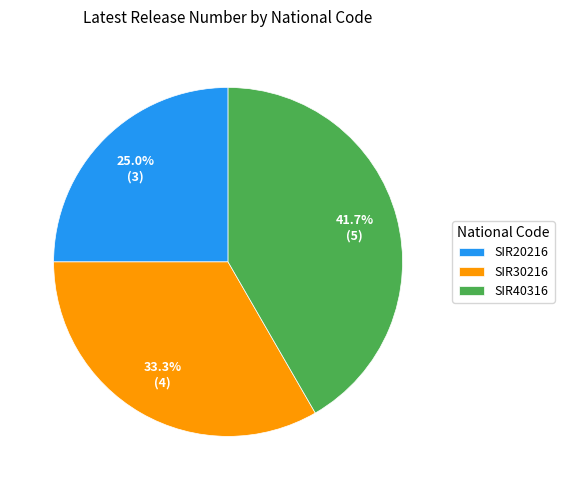

What percentage is the SIR20216 slice, to the nearest percent?

25%